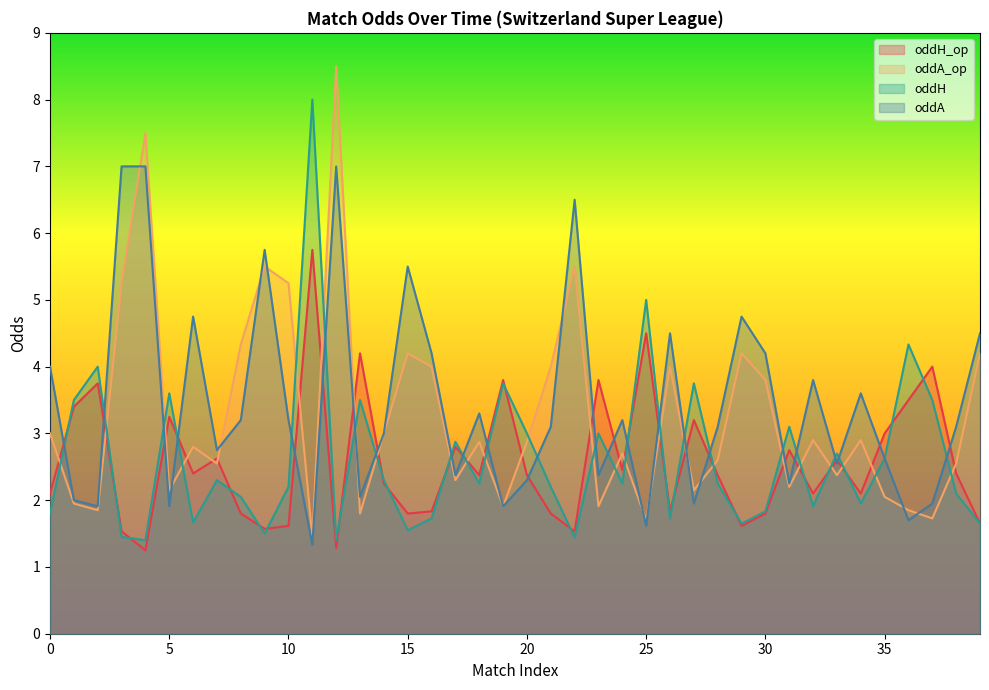

Which series ends up on top after the final intersection of oddA and oddH?

oddA